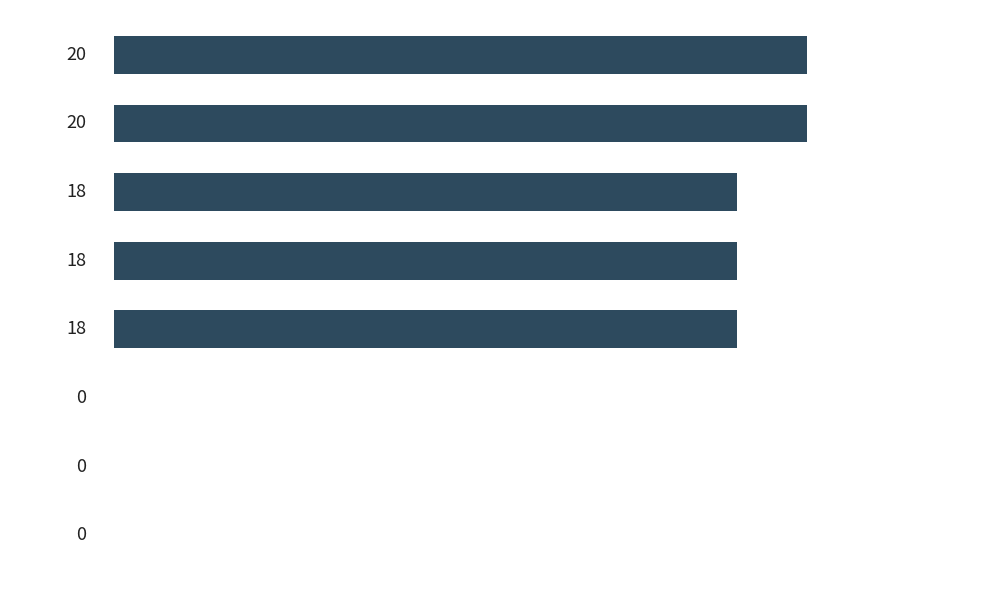

How many values are between 0 and 20?

8